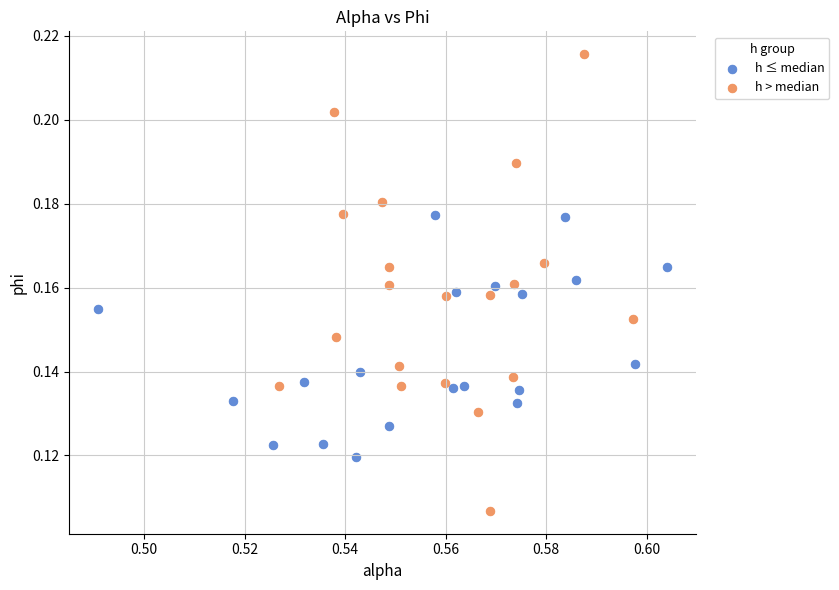

Which series contains the highest Y value?

h > median